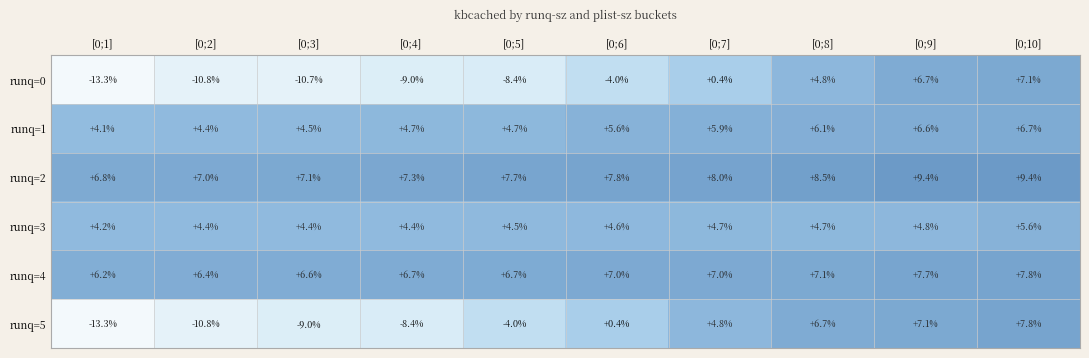

Read the runq=5 value at [0;5].

-4.0